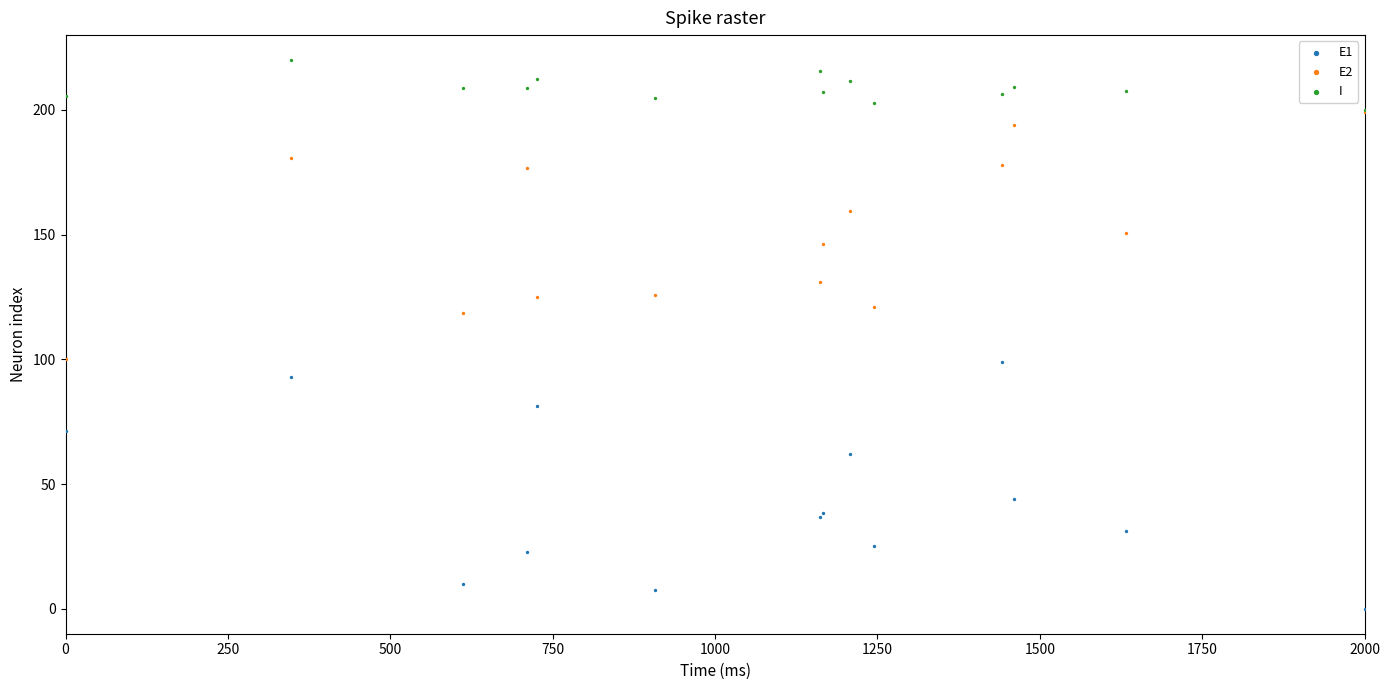

What are all the series names shown in the legend?

E1, E2, I